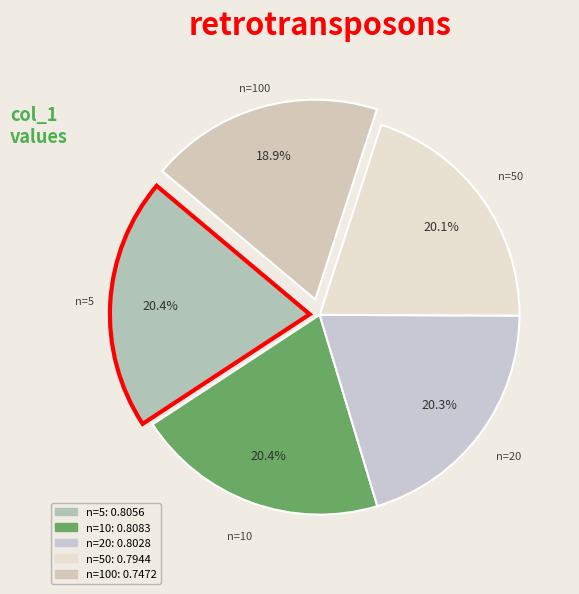

Count the number of slices in the pie.

5